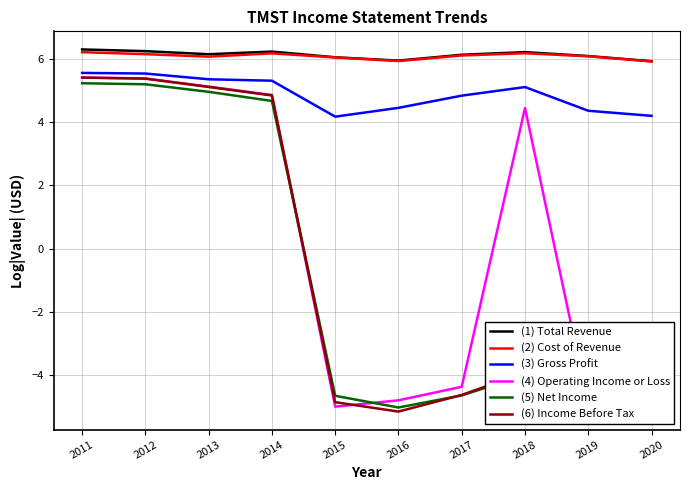

What value does the (5) Net Income series have at 2011?

5.2